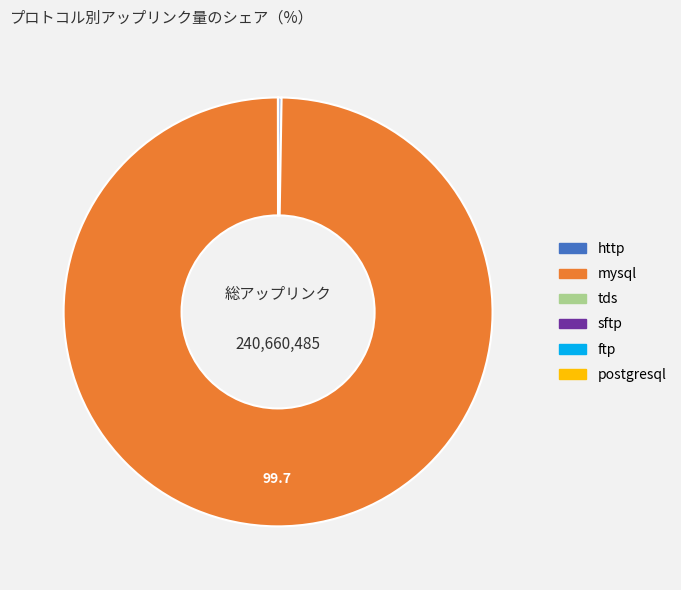

True or false: mysql accounts for 100% of the total.

True